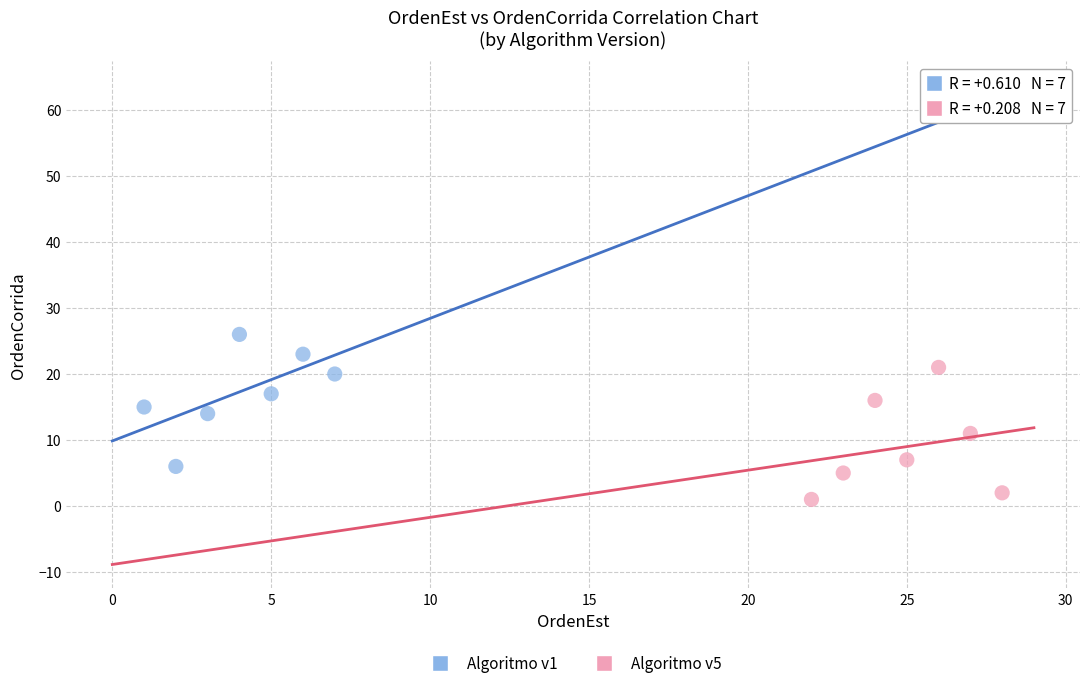

Which series contains the highest Y value?

Algoritmo v1